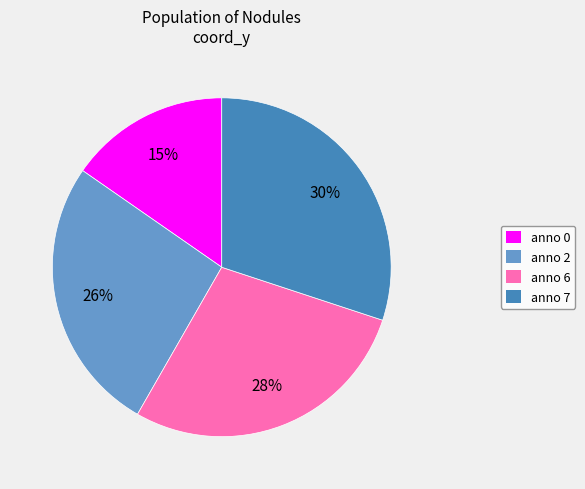

To the nearest percent, what percentage of the pie is anno 0?

15%